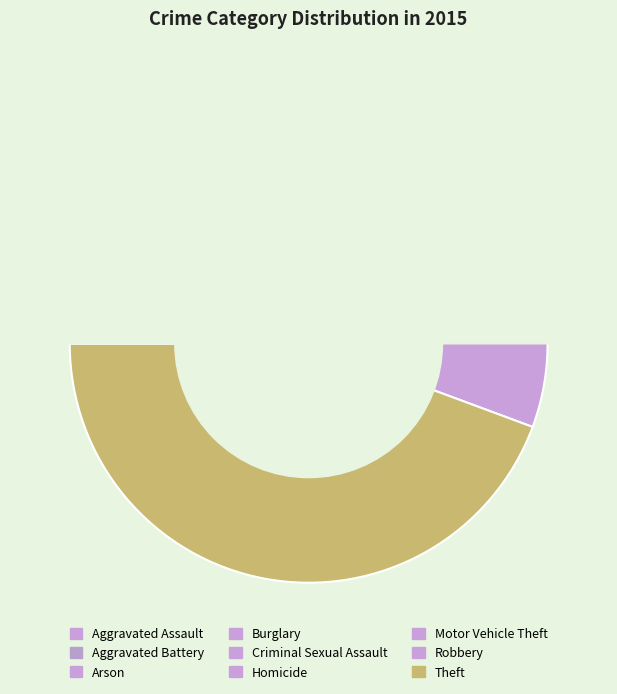

What is the ratio of the value at Burglary to the value at Theft?

0.3